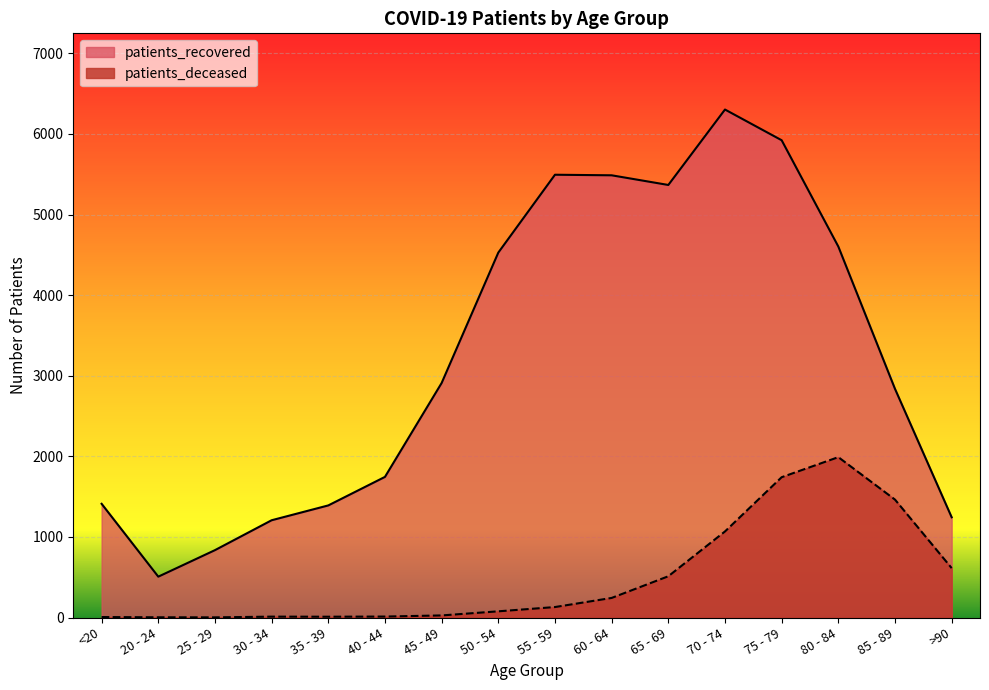

Reading left to right, list all the values displayed in this chart.

patients_recovered: <20=1411	20 - 24=507	25 - 29=836	30 - 34=1207	35 - 39=1391	40 - 44=1745	45 - 49=2910	50 - 54=4528	55 - 59=5494	60 - 64=5487	65 - 69=5367	70 - 74=6303	75 - 79=5922	80 - 84=4603	85 - 89=2837	>90=1244
patients_deceased: <20=6	20 - 24=3	25 - 29=2	30 - 34=11	35 - 39=10	40 - 44=12	45 - 49=26	50 - 54=77	55 - 59=130	60 - 64=243	65 - 69=512	70 - 74=1068	75 - 79=1741	80 - 84=1990	85 - 89=1463	>90=613